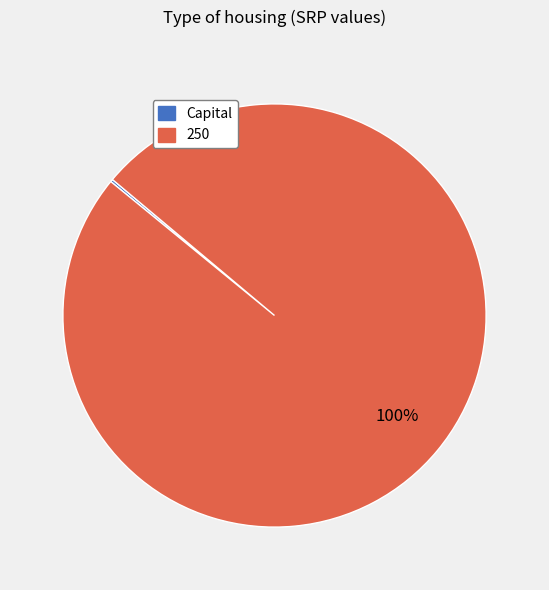

Is it true that 250 is 88% of the pie?

False